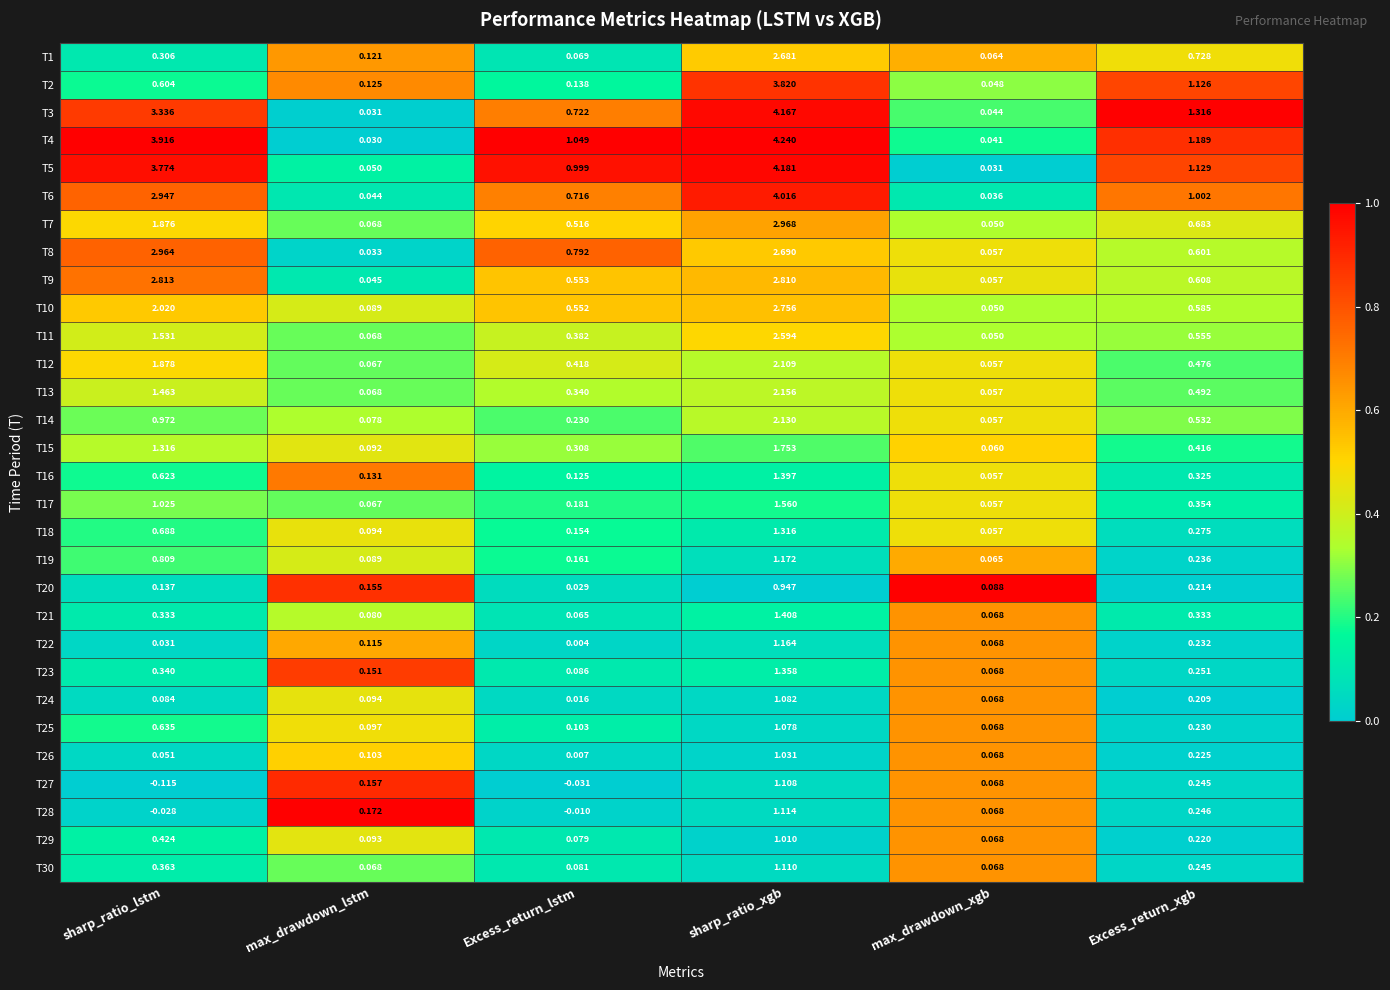

Is the value of T22 at sharp_ratio_xgb greater than the value of T9 at Excess_return_xgb?

Yes